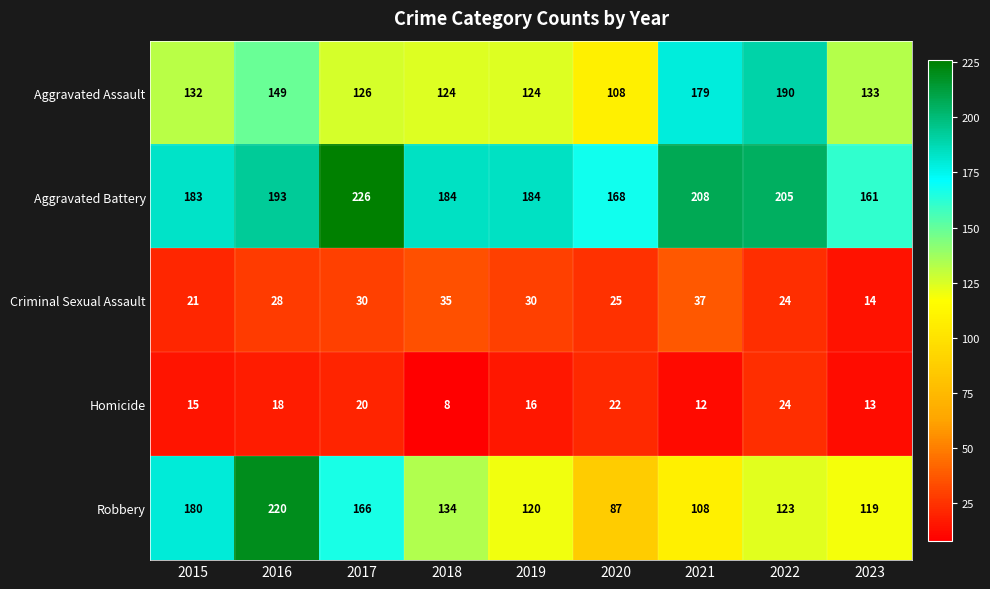

The Criminal Sexual Assault series shows 47 at 2019. True or false?

False